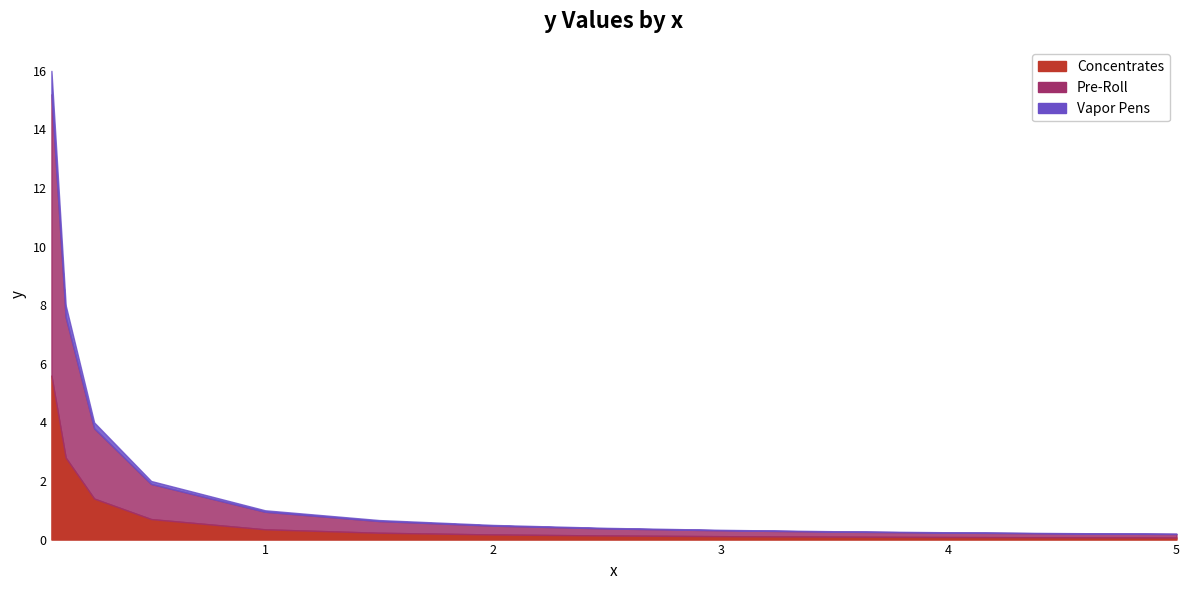

What is the change in value from 2 to 3?

-0.1